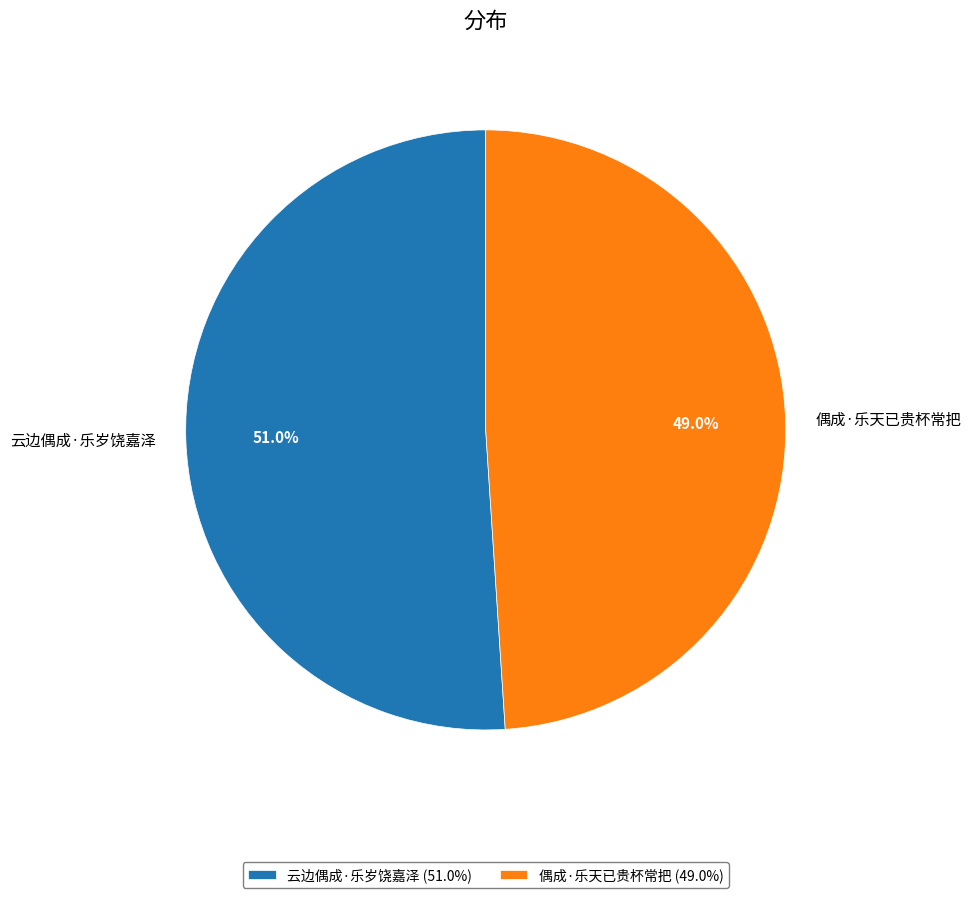

Which slice is the largest?

云边偶成·乐岁饶嘉泽